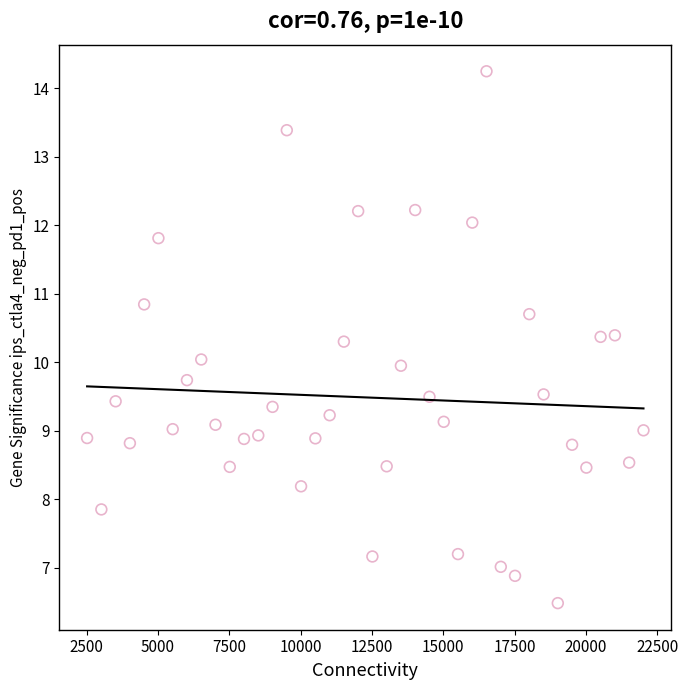

What is the range of Y values (max minus min)?

7.8